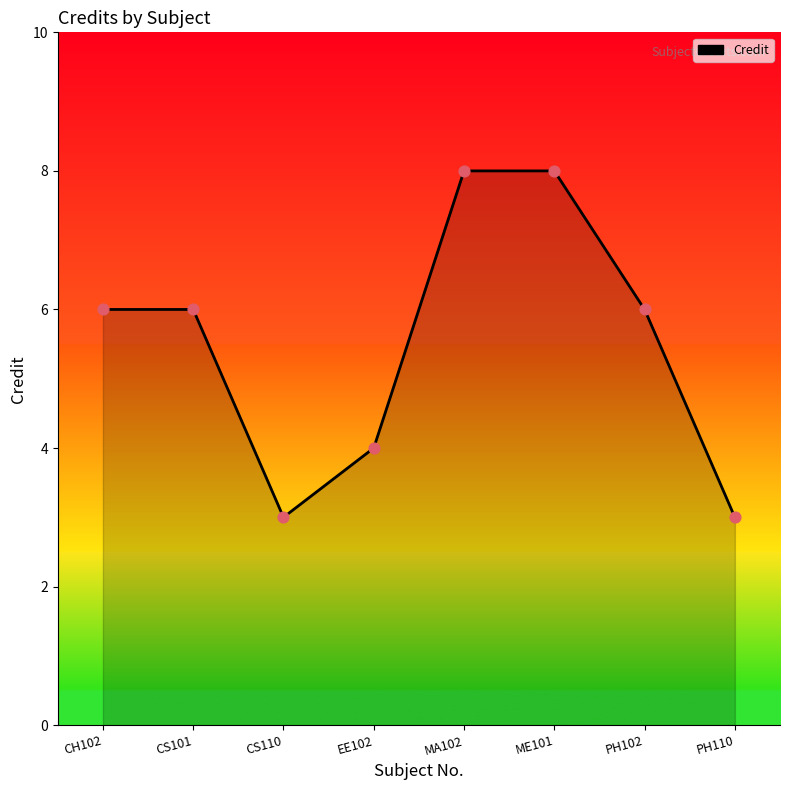

Which has a higher value, CS101 or EE102?

CS101